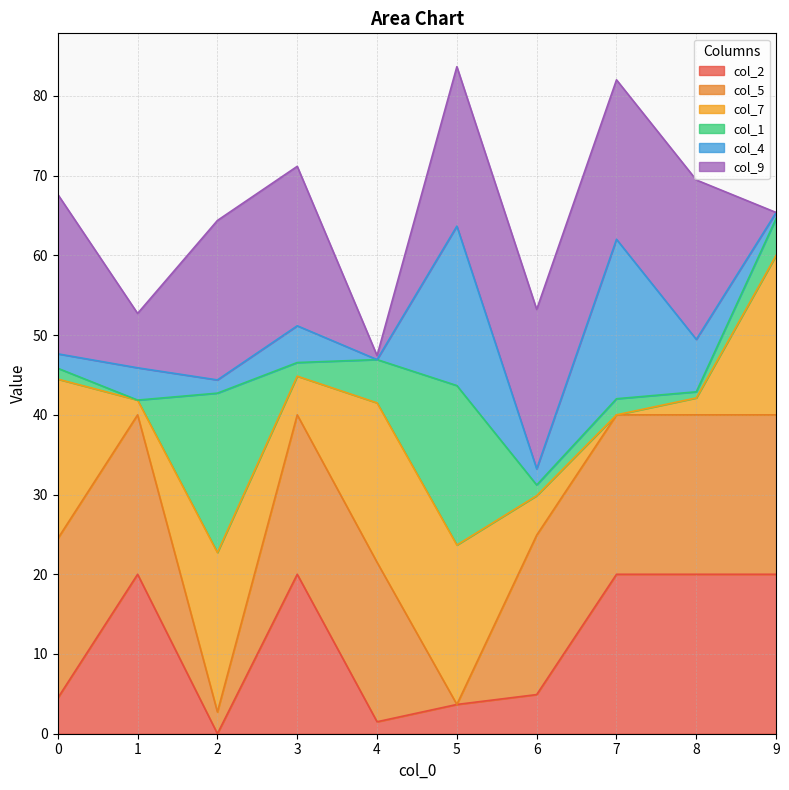

Is it true that col_4 equals 1.8 at 0?

True